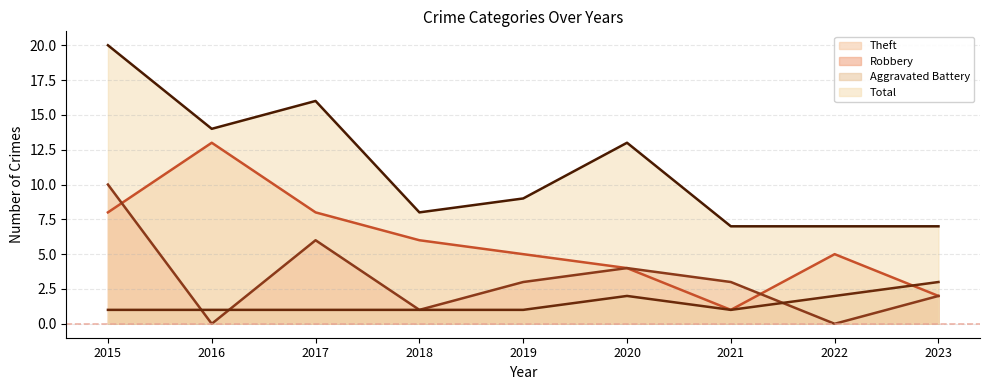

What is the value of the Total (line) point at the 6th from the left?

13